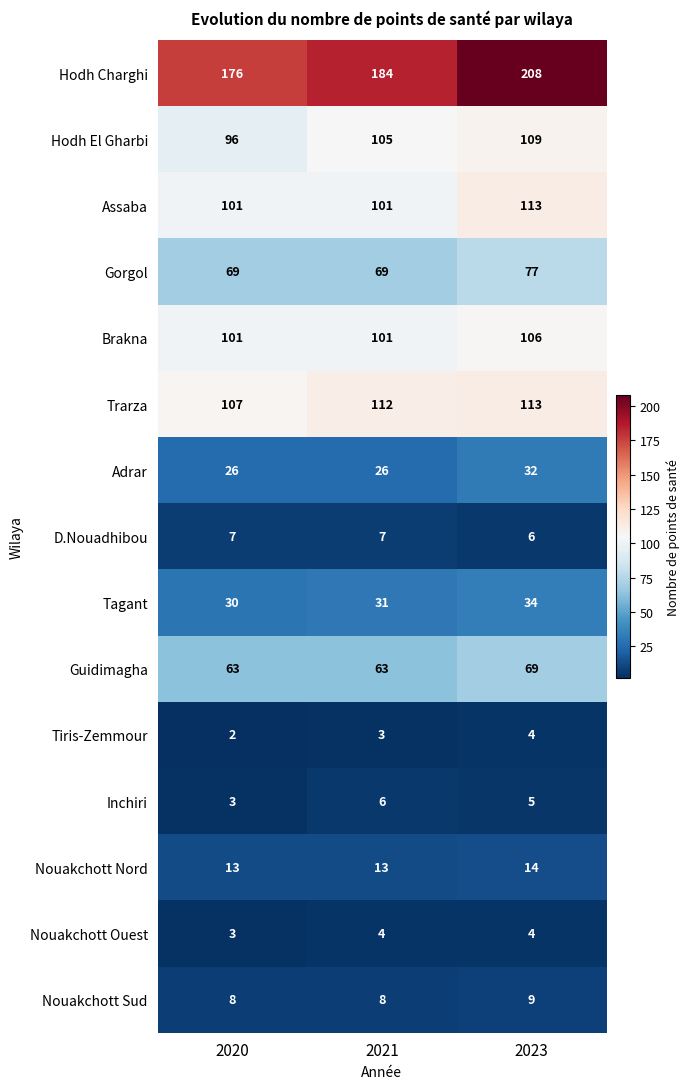

What value does the Hodh El Gharbi series have at 2020, to the nearest 10?

100